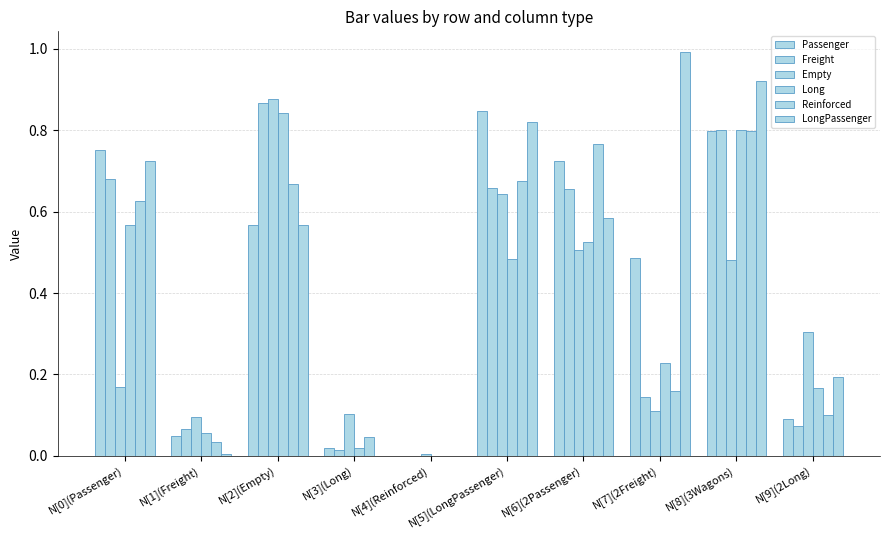

Reading left to right, extract all data points from this chart.

Passenger: 0.8	0.0	0.6	0.0	0.0	0.8	0.7	0.5	0.8	0.1
Freight: 0.7	0.1	0.9	0.0	0.0	0.7	0.7	0.1	0.8	0.1
Empty: 0.2	0.1	0.9	0.1	0.0	0.6	0.5	0.1	0.5	0.3
Long: 0.6	0.1	0.8	0.0	0.0	0.5	0.5	0.2	0.8	0.2
Reinforced: 0.6	0.0	0.7	0.0	0.0	0.7	0.8	0.2	0.8	0.1
LongPassenger: 0.7	0.0	0.6	0.0	0.0	0.8	0.6	1.0	0.9	0.2